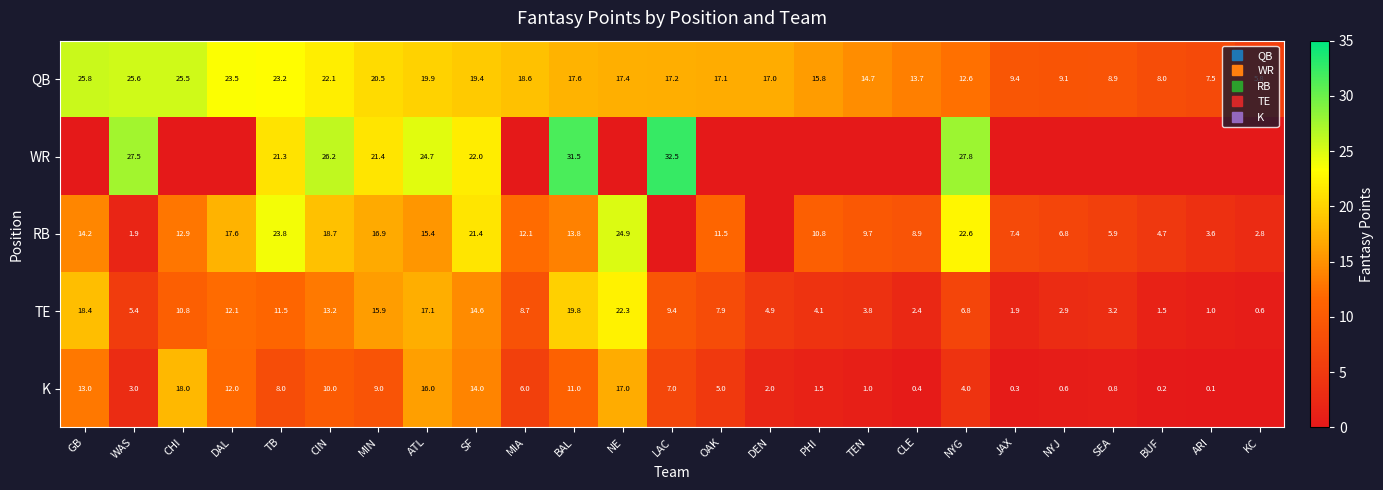

What is the average value of the WR series?

9.4